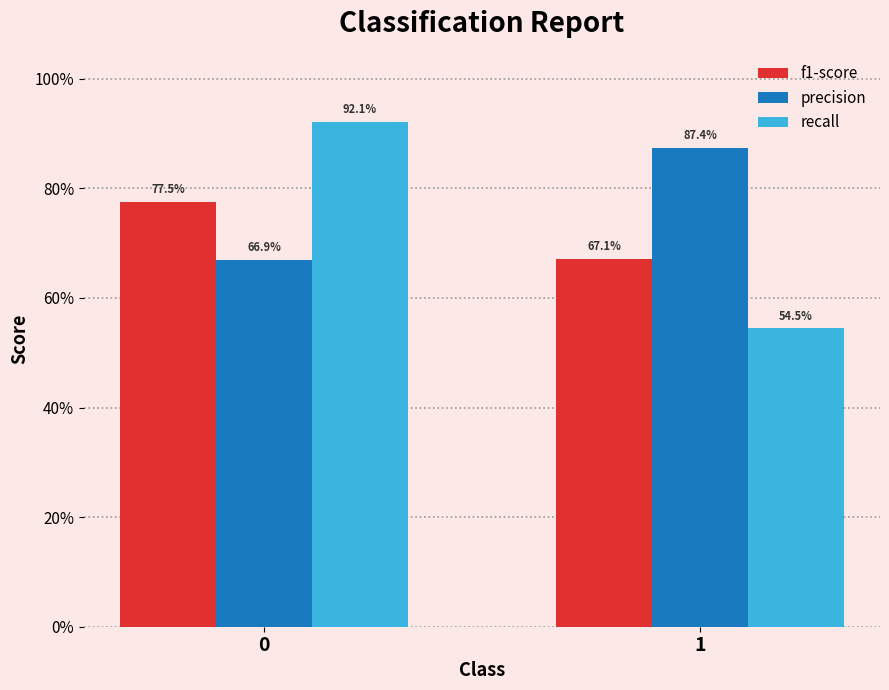

Which series has the largest range (max minus min)?

recall